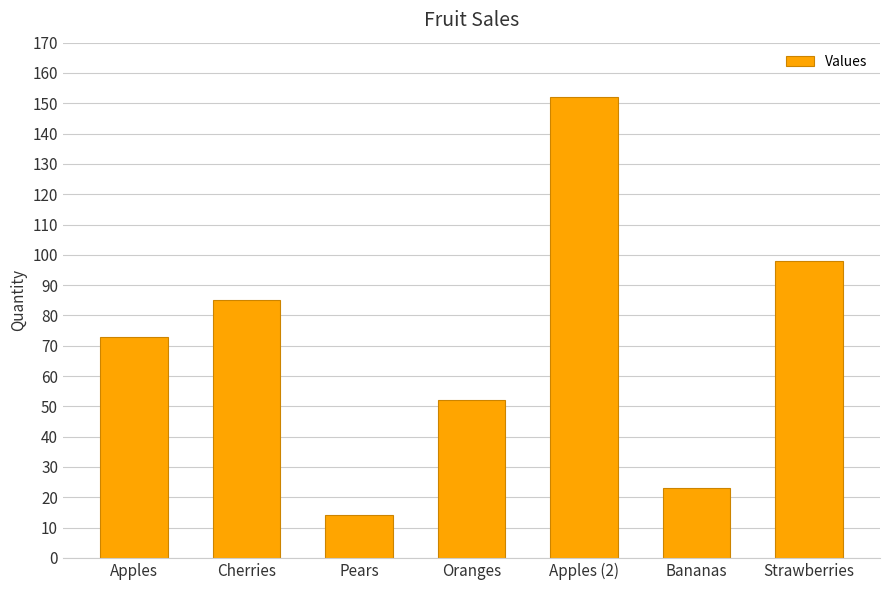

How many values are below 73?

3